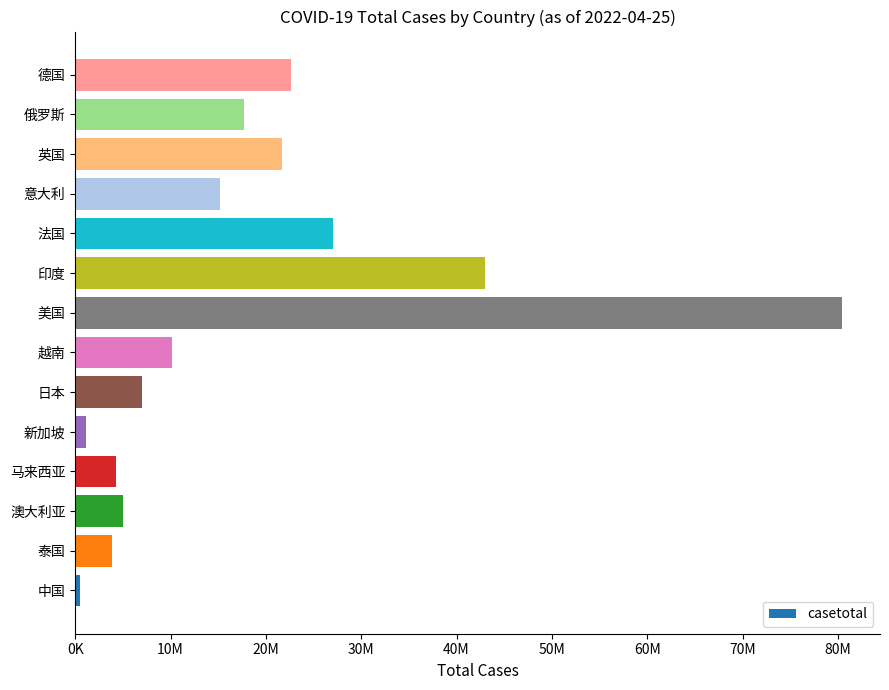

Does the chart contain any negative values?

No